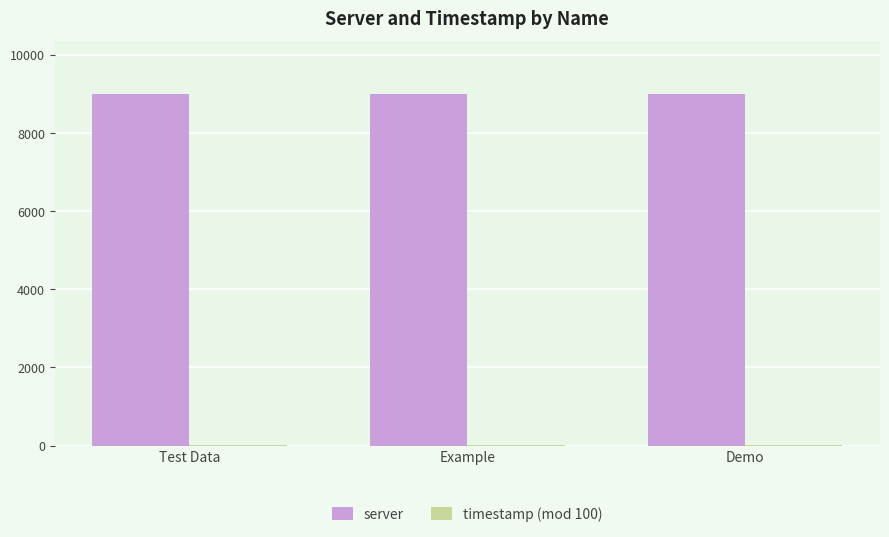

True or false: server has a value of 9000.0 at Test Data.

True